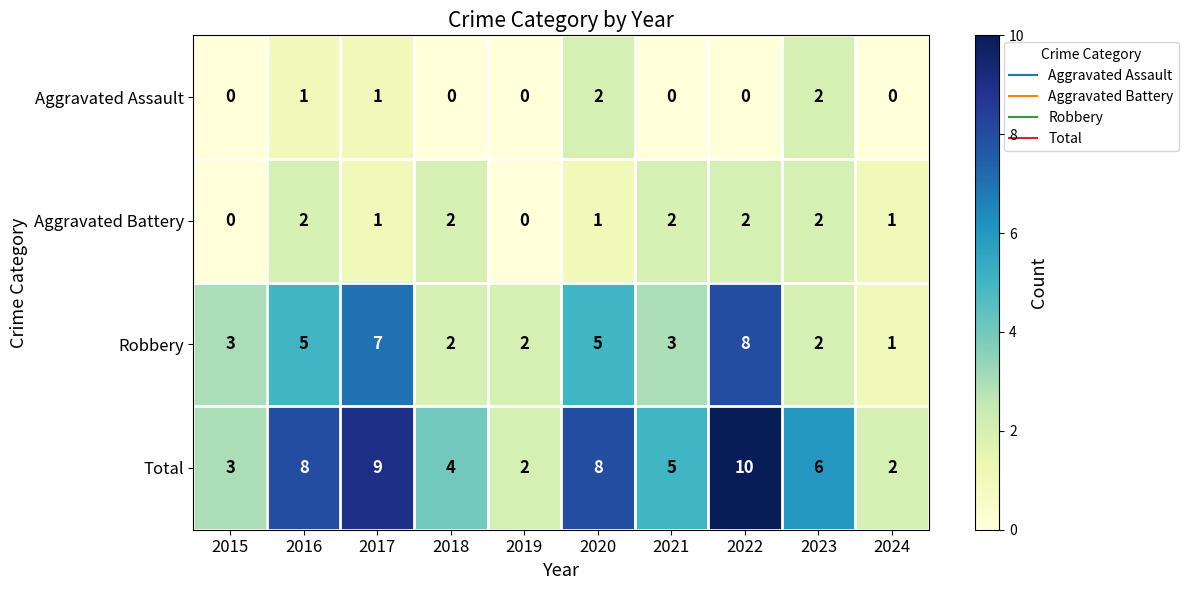

Which series has the largest range (max minus min)?

Total